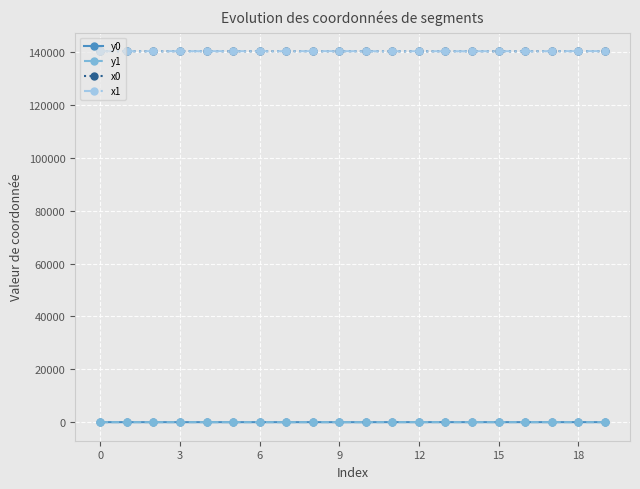

True or false: y1 has more than 1 interior local peaks.

True